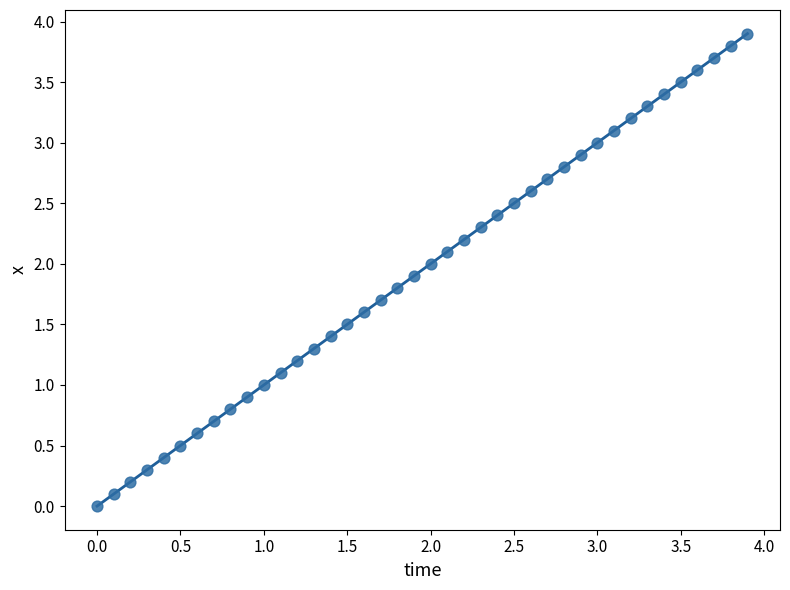

What is the range of Y values (max minus min)?

3.9